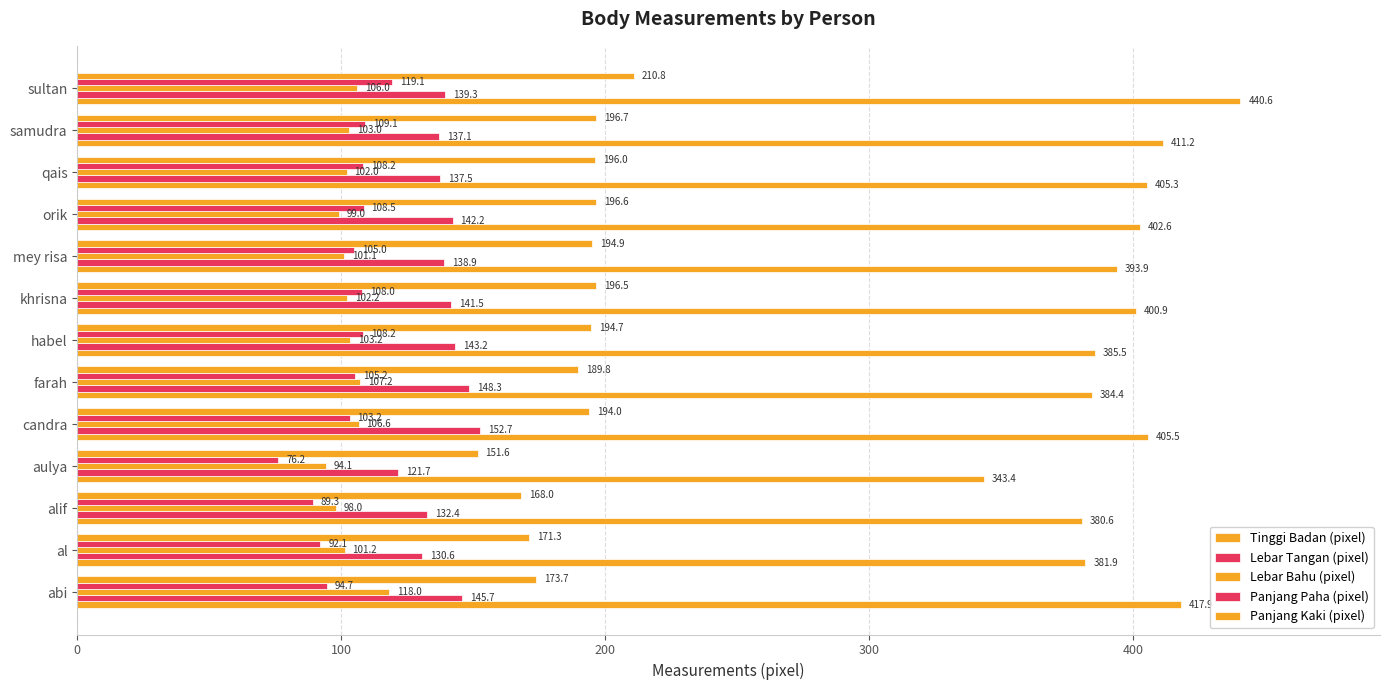

How many data points in Lebar Tangan (pixel) are less than 139?

6